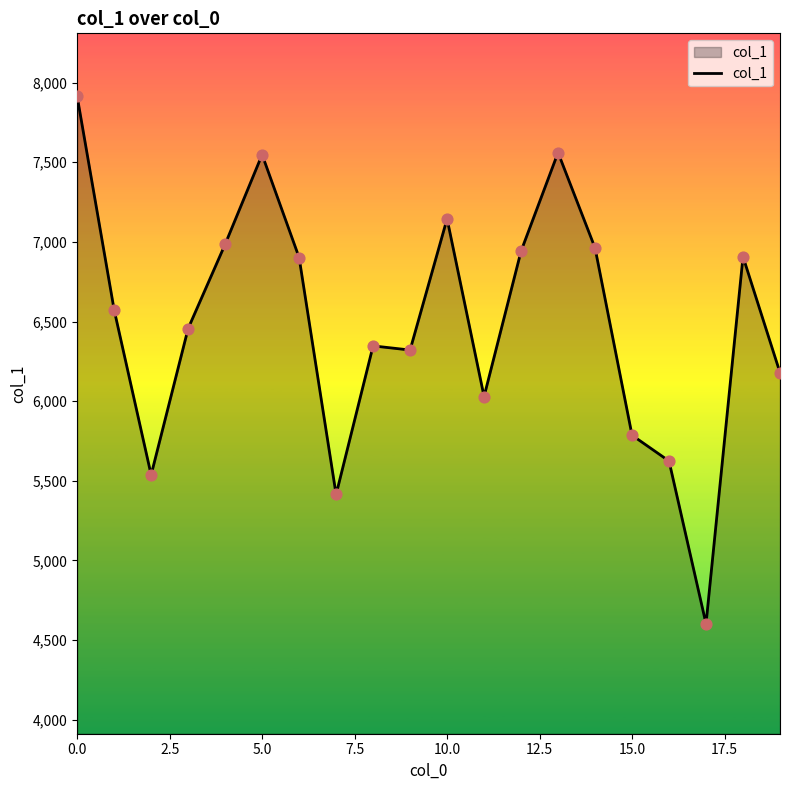

What is the difference between the maximum and minimum values?

3312